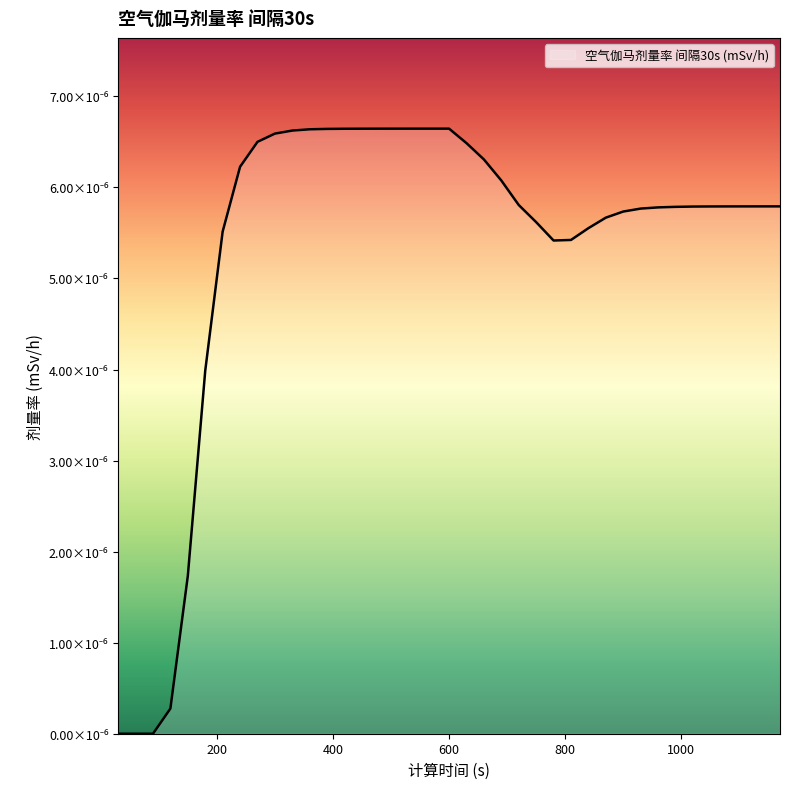

How many interior local valleys (lower than both neighbors) does the data have?

1